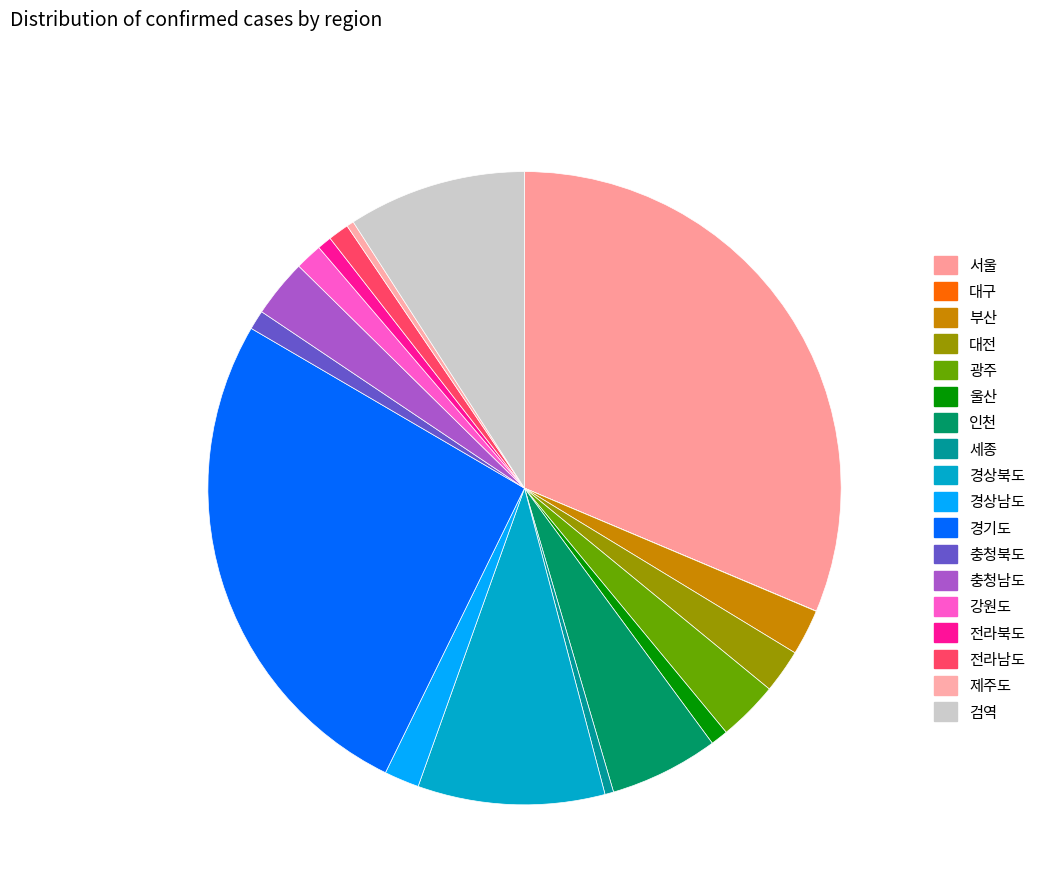

To the nearest percent, what is the average slice percentage?

6%